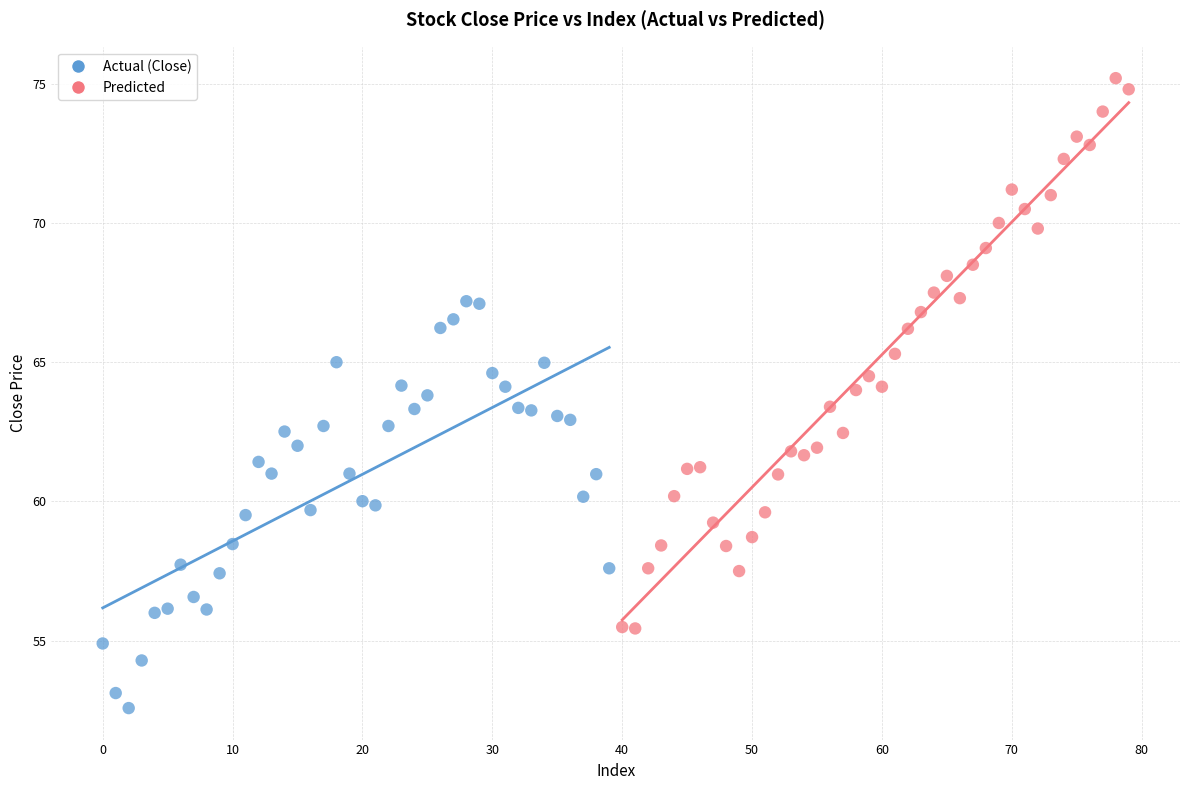

Which series reaches the minimum Y coordinate?

Actual (Close)